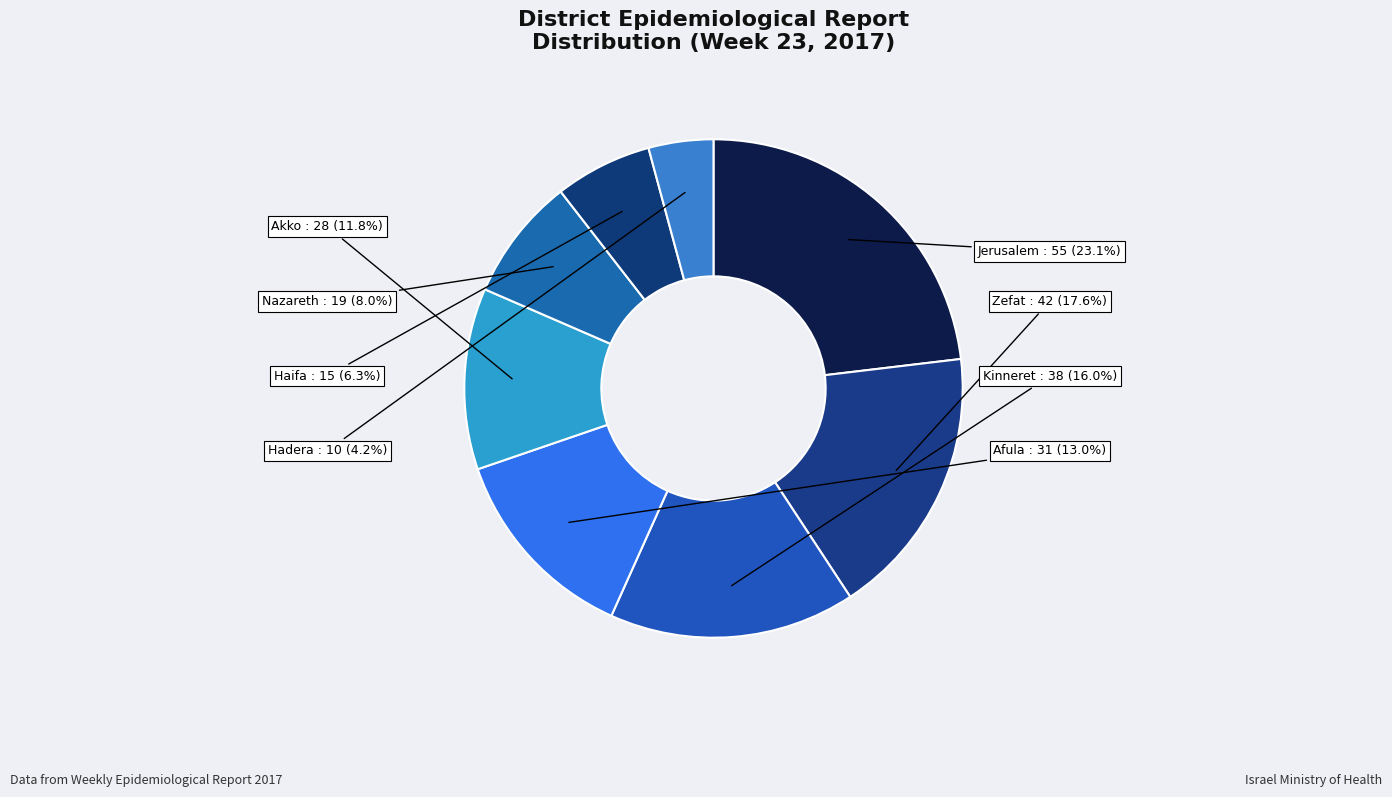

To the nearest percent, what percentage of the pie is Nazareth?

8%